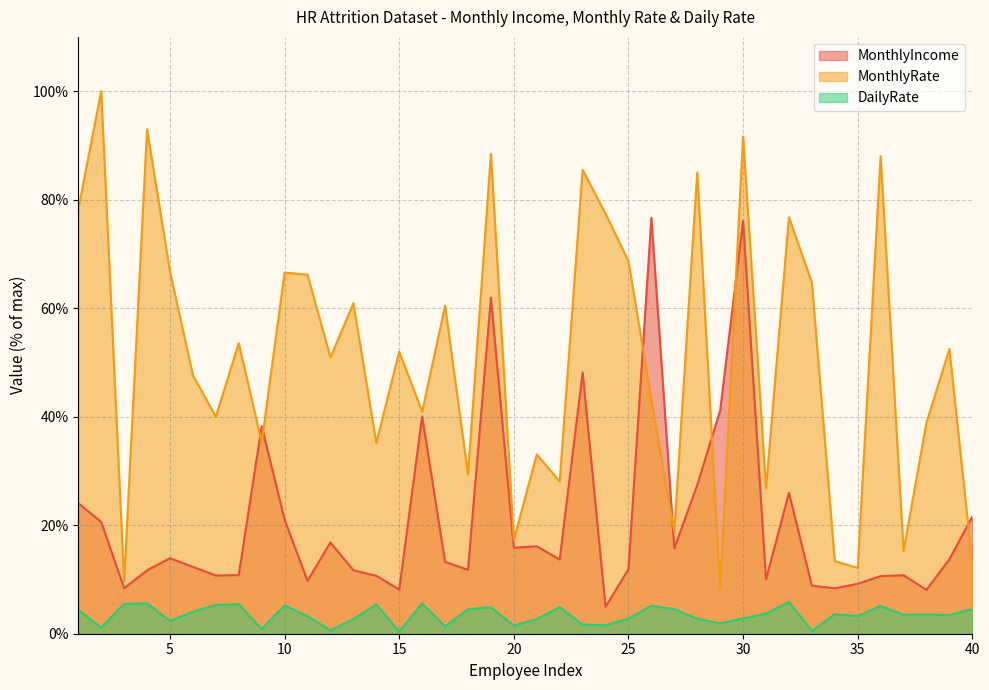

What is the minimum value for MonthlyIncome?

4.9